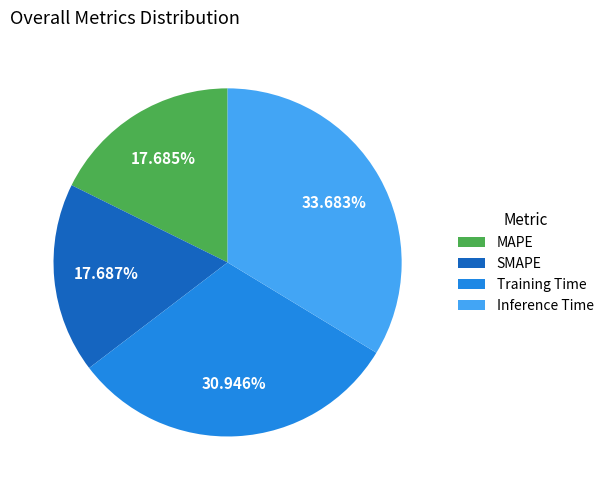

How many slices are in this pie chart?

4